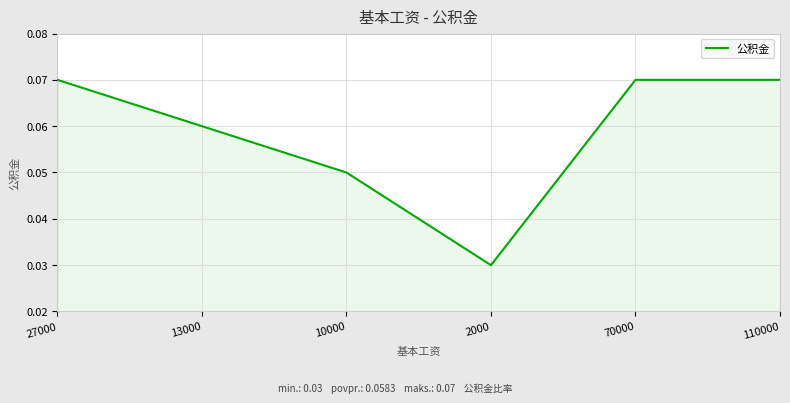

Where is the data nearest to the value 0?

2000